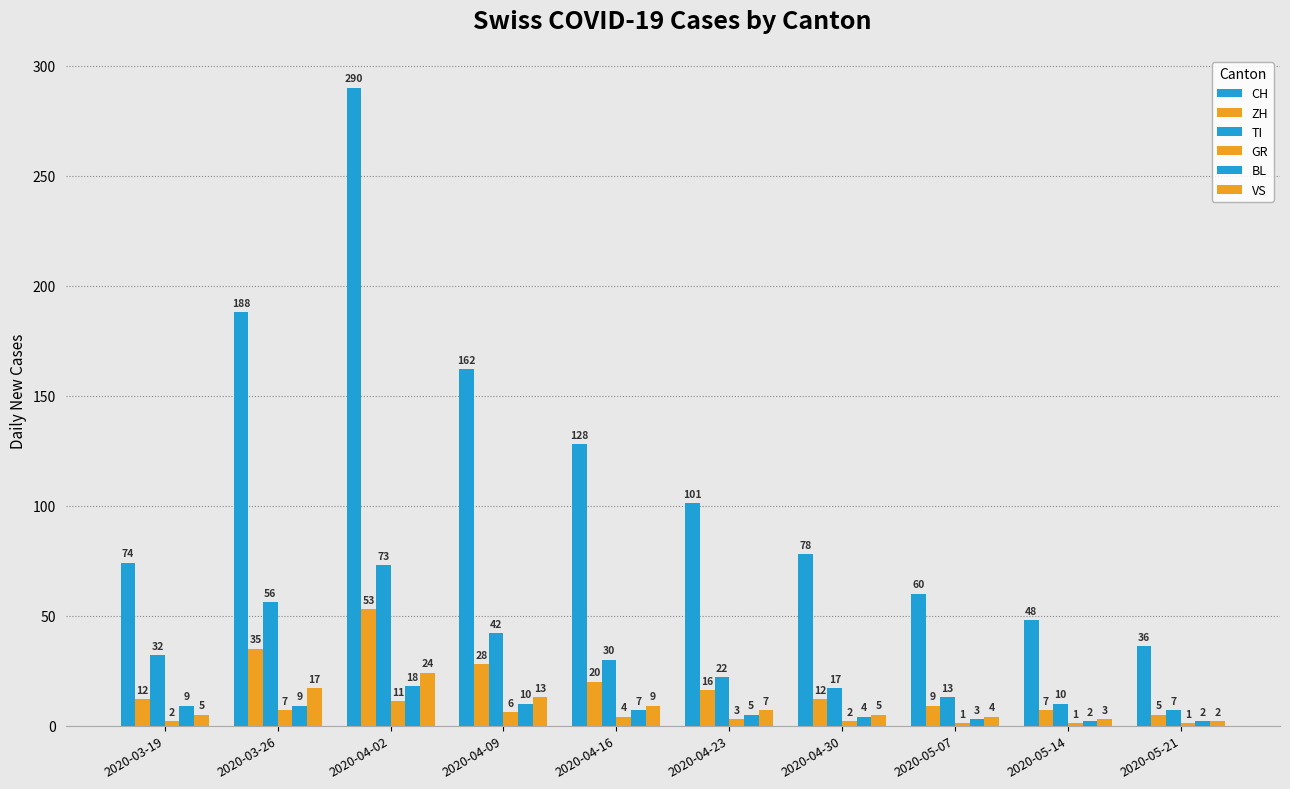

How many bars are there in total?

60